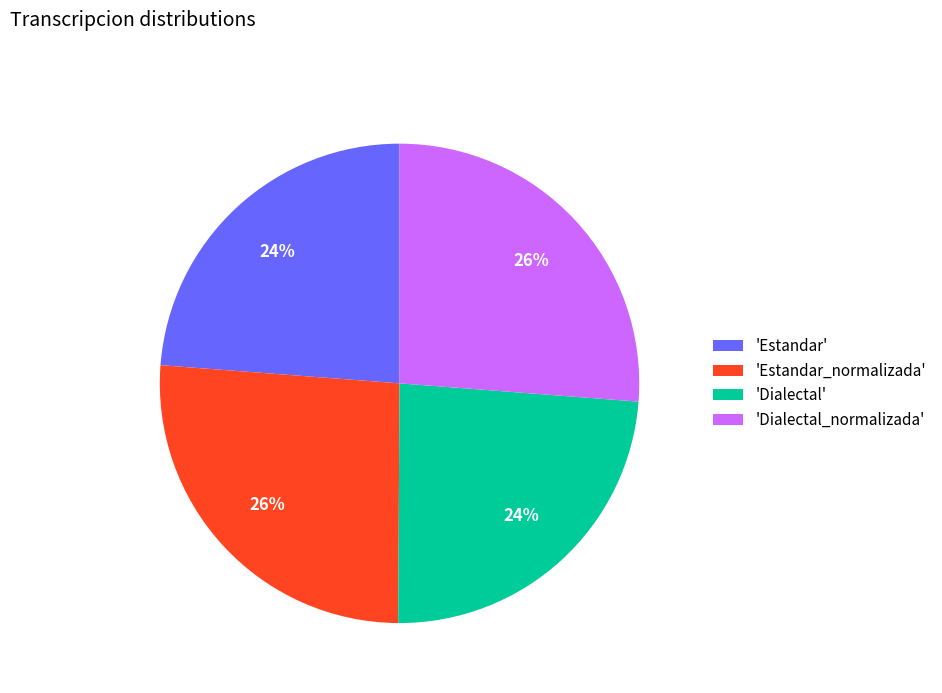

Is it true that 'Dialectal_normalizada' is 17% of the pie?

False